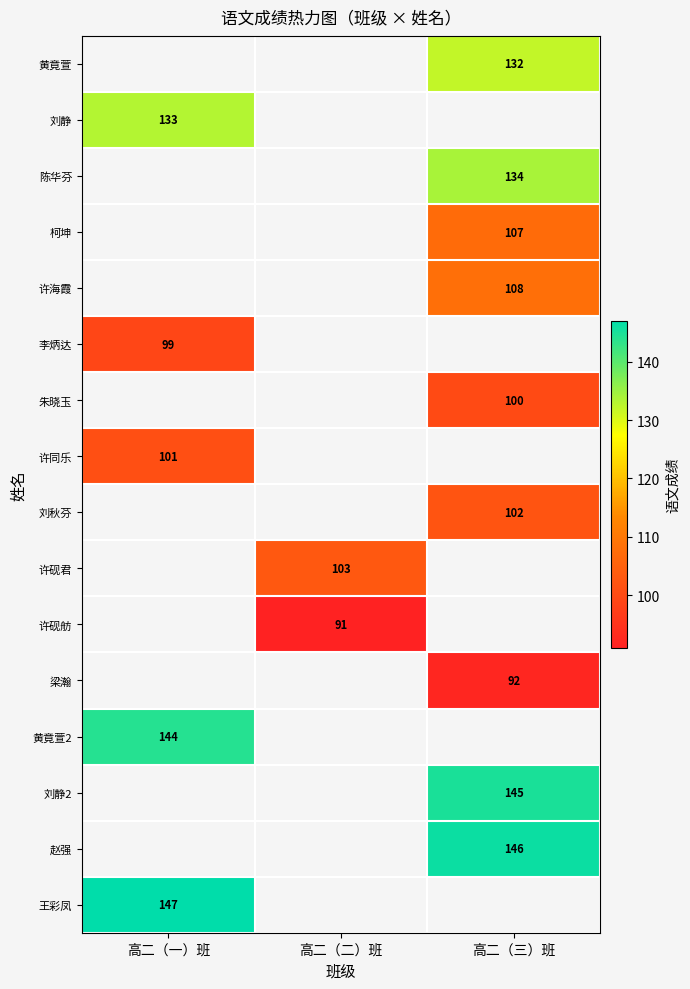

The 许同乐 series shows 177 at 高二（一）班. True or false?

False